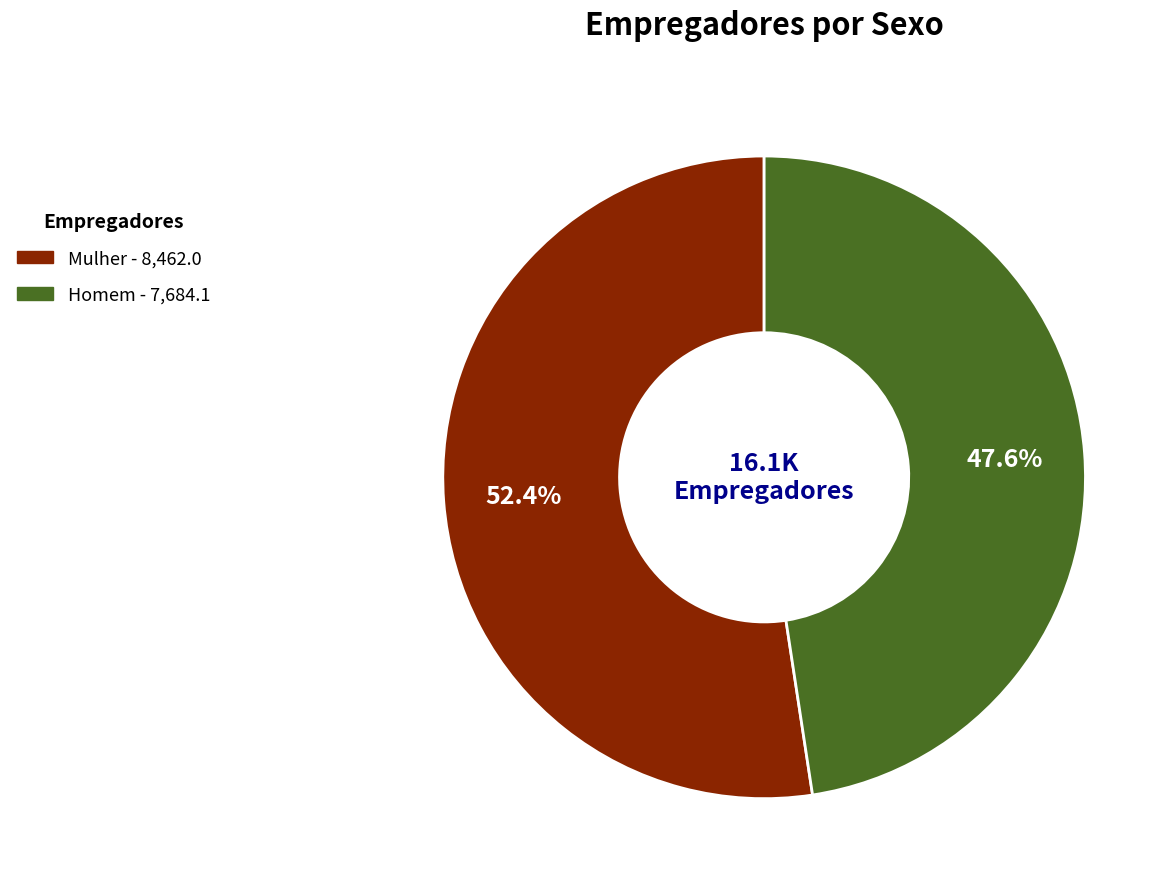

To the nearest percent, what is the combined percentage of Mulher and Homem?

100%